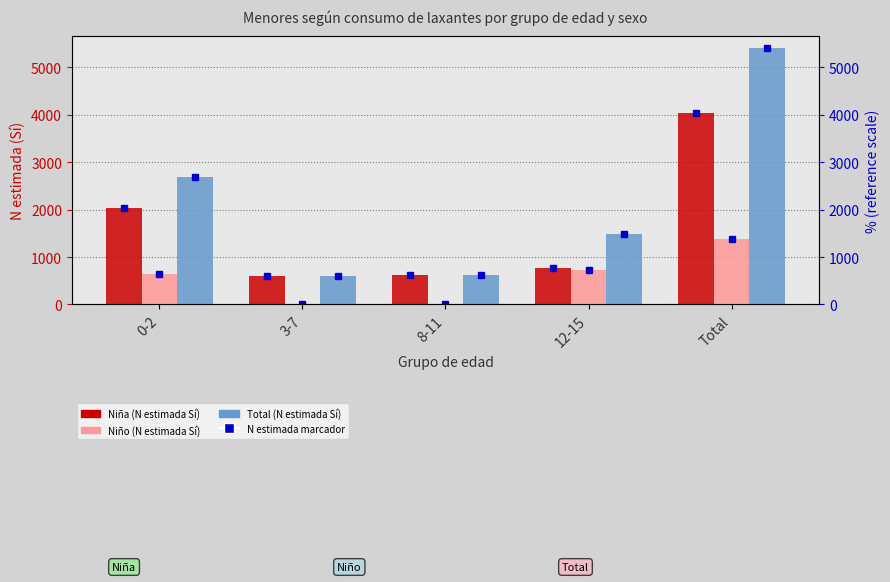

Which series has the largest total across all categories?

Total (N estimada Sí)